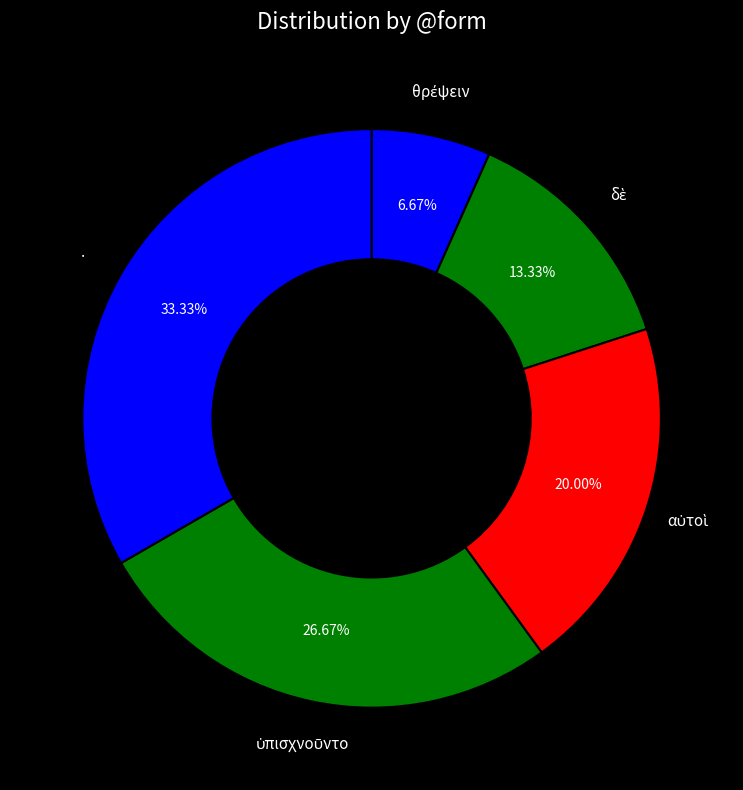

Which slice is the largest?

.